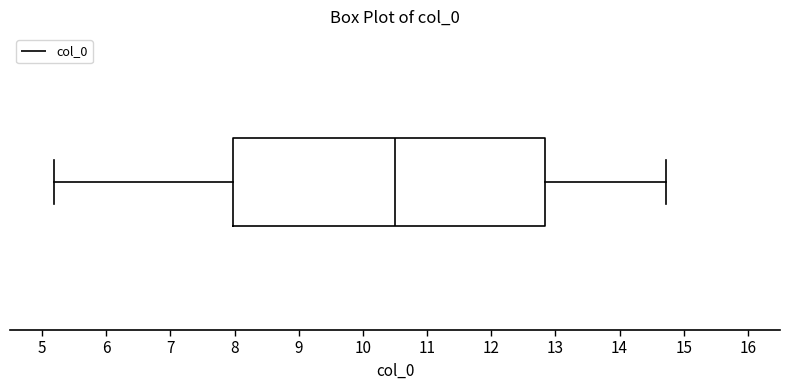

Transcribe this box plot: give where the median line is, the range the box spans, and where the two whiskers end, as read against the x-axis. The values are not printed on the chart, so give them approximately, as read against the axis.

median 10.5, box 8.0 to 12.8, whiskers 5.2 to 14.7